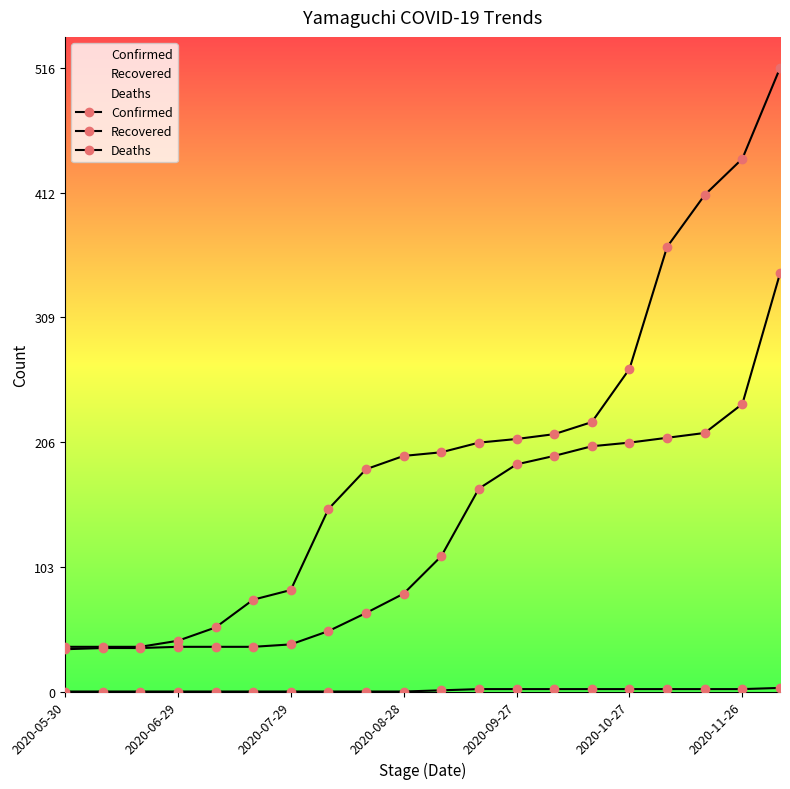

Is the value of Confirmed at 2020-07-29 greater than the value of Recovered at 9?

No